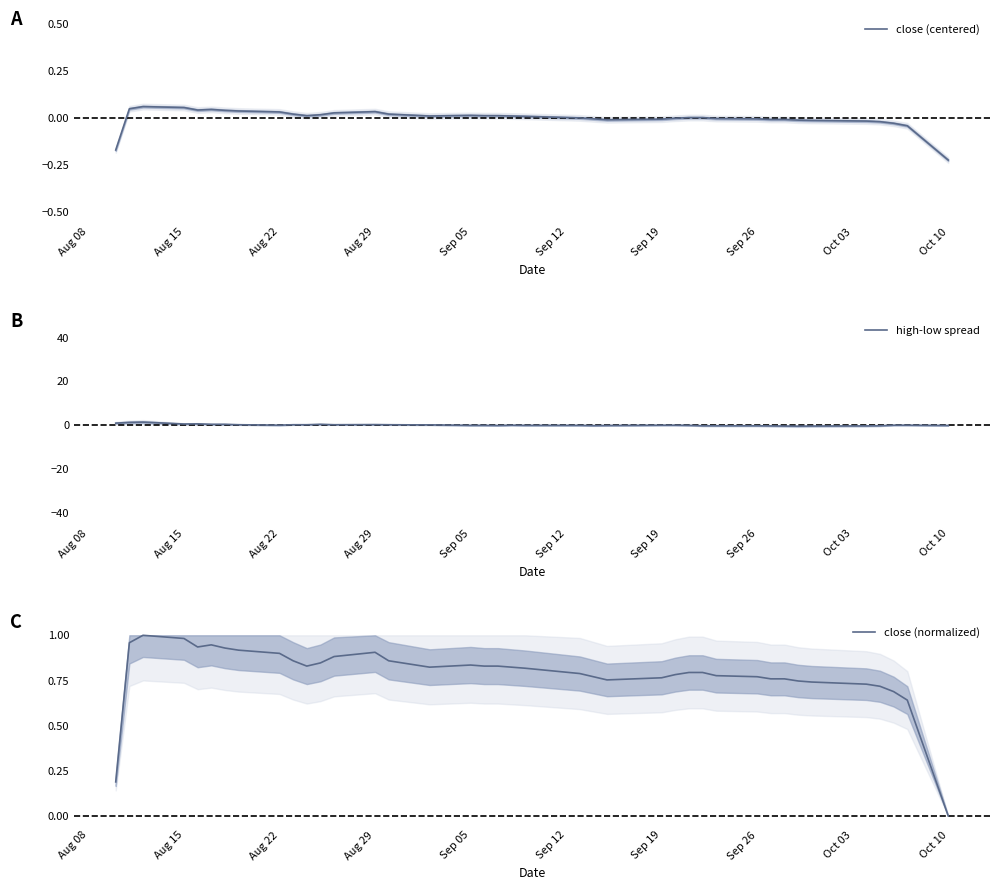

At how many categories does at least one series exceed 1?

2